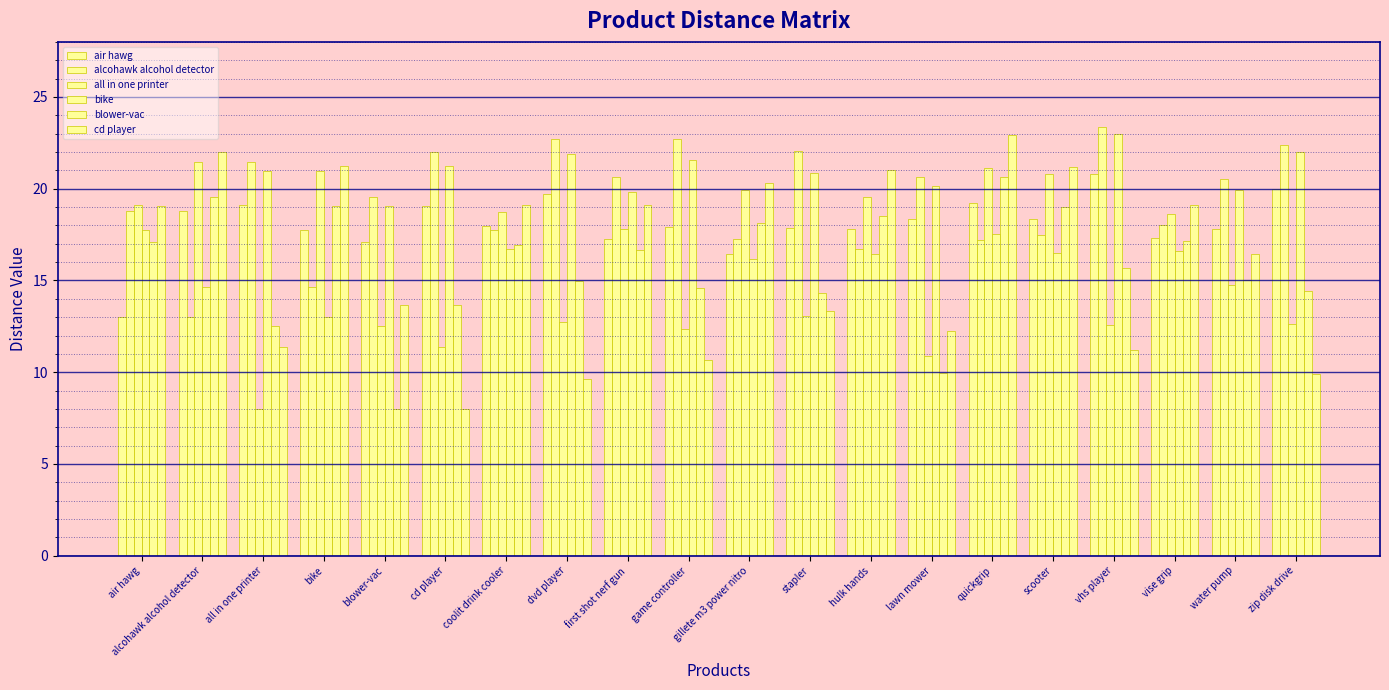

Between lawn mower and quickgrip, which is larger?

quickgrip